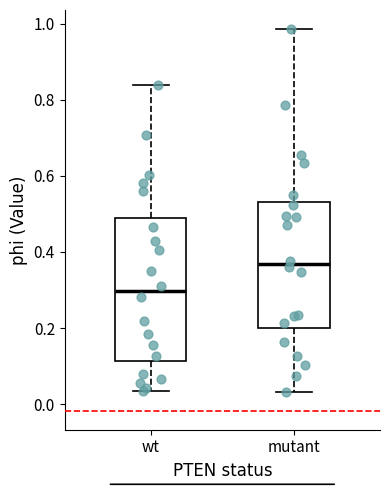

Which box has the lowest median line?

wt